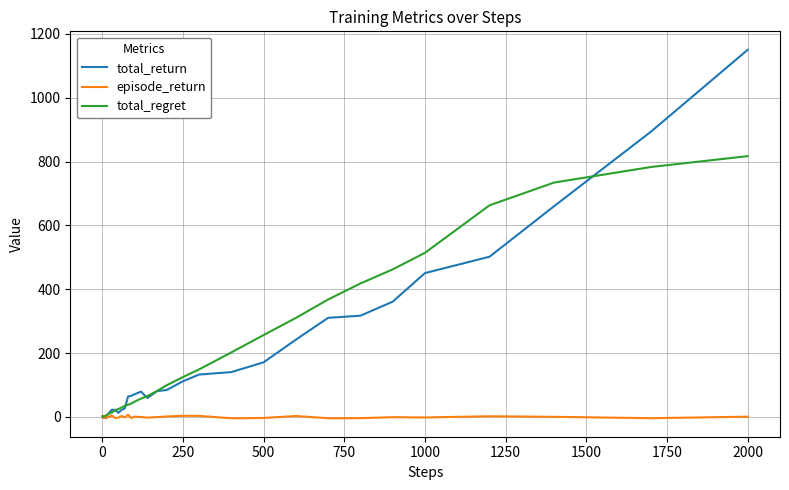

What is the highest value of the total_return series?

1150.2